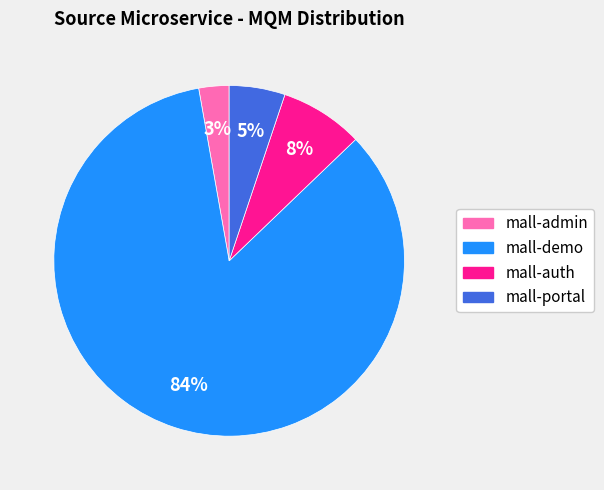

Which category has the smallest portion of the pie?

mall-admin